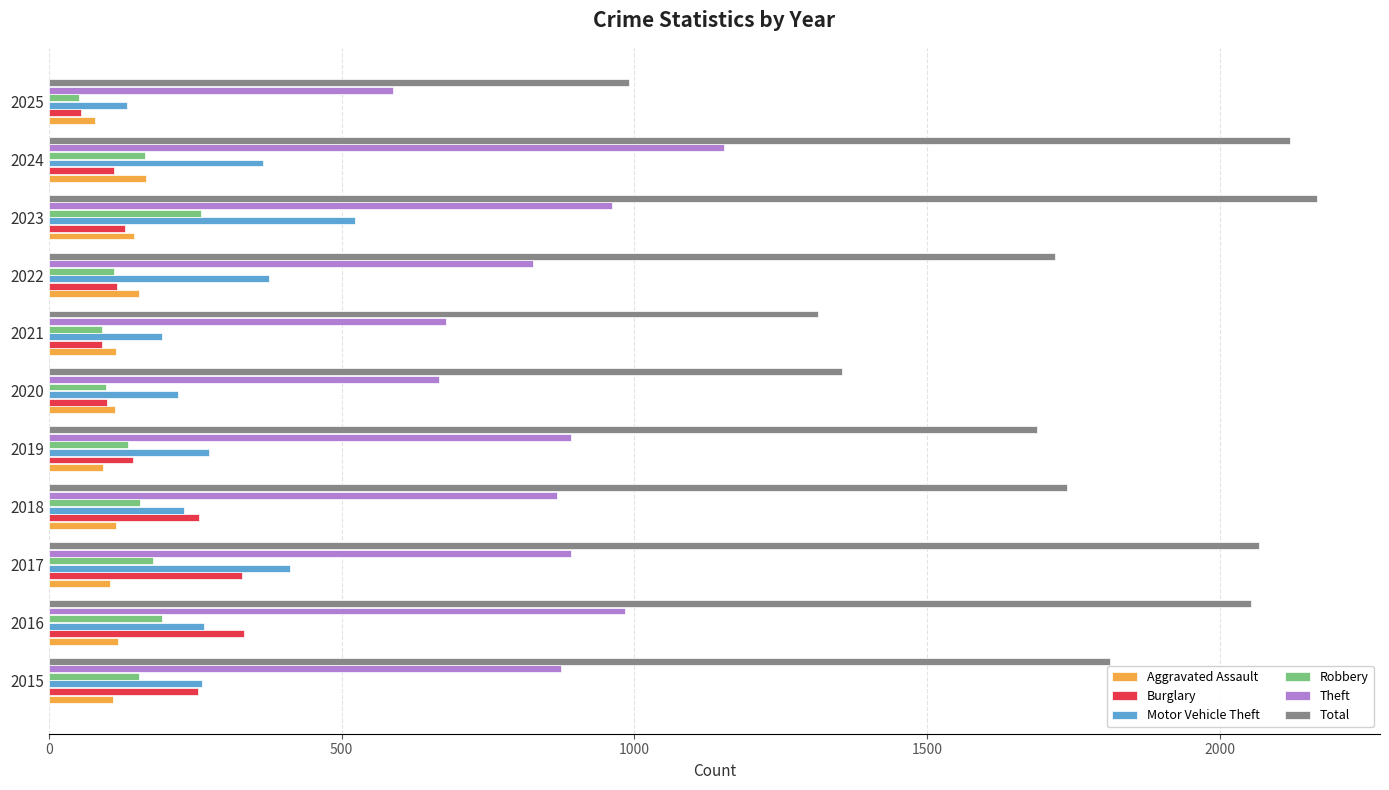

What is the sum of the Robbery values at 2023 and 2025?

311